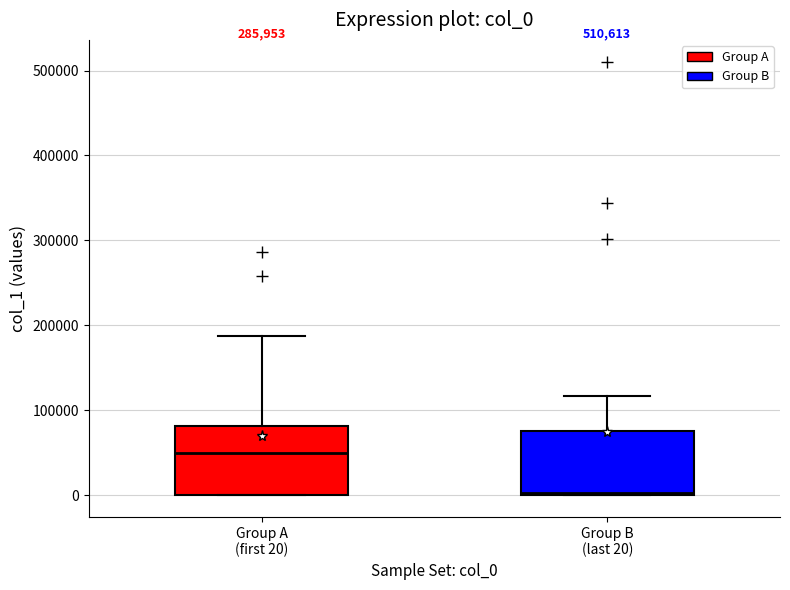

Reading left to right, read every box against the y-axis: the position of its median line, the range the box covers, and the ends of its whiskers. The values are not printed on the chart, so give them approximately, as read against the axis.

Group A (first 20): median 50000, box 0 to 80000, whiskers 0 to 190000
Group B (last 20): median 0, box 0 to 80000, whiskers 0 to 120000